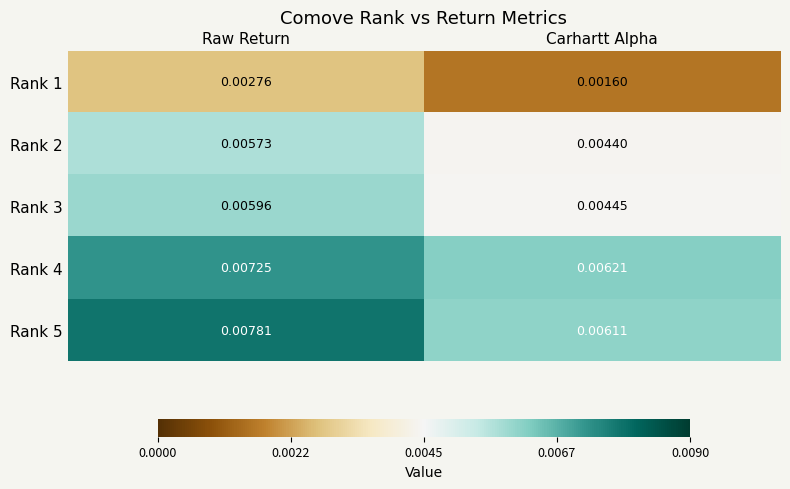

Which series has the largest range (max minus min)?

Rank 5